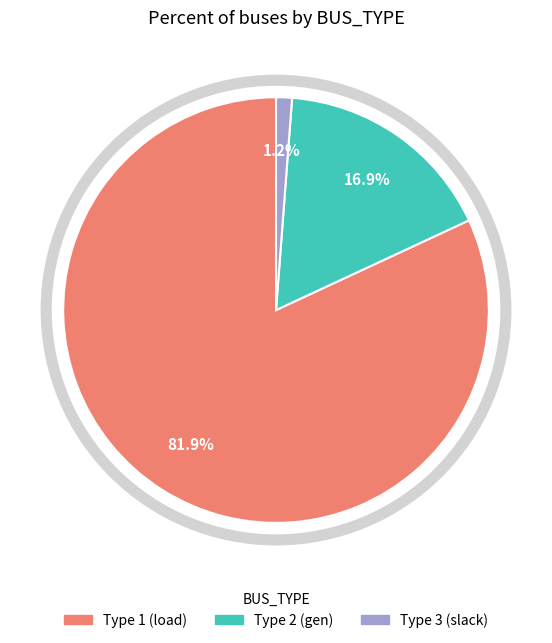

How many segments does this pie chart have?

3